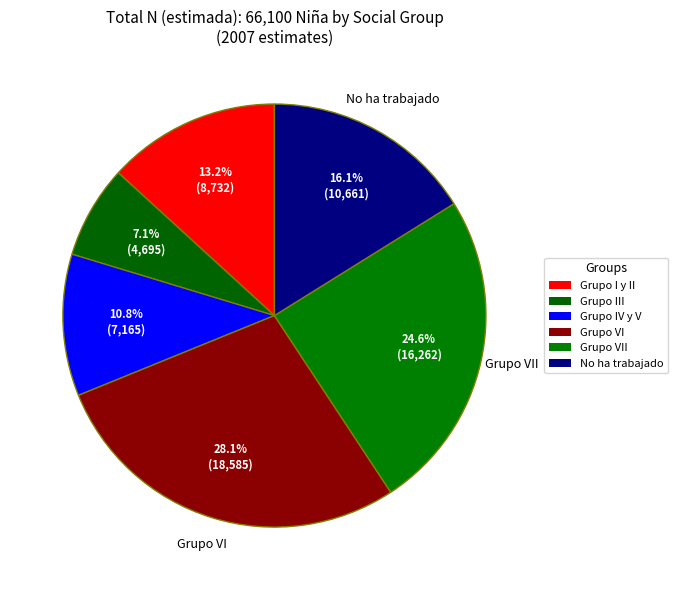

How many slices are in this pie chart?

6